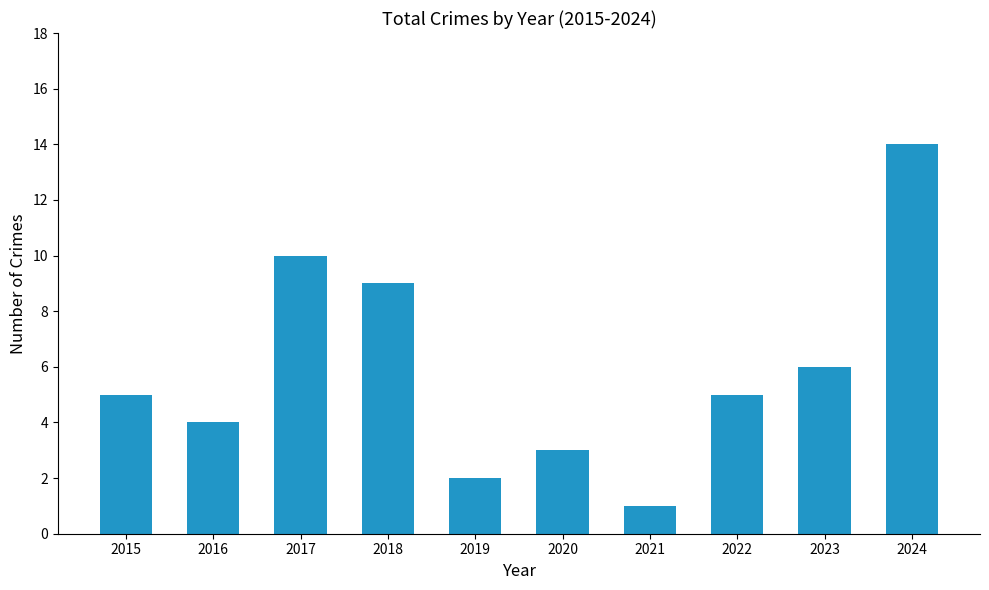

Reading right to left, transcribe all the data shown in this chart.

2024=14	2023=6	2022=5	2021=1	2020=3	2019=2	2018=9	2017=10	2016=4	2015=5